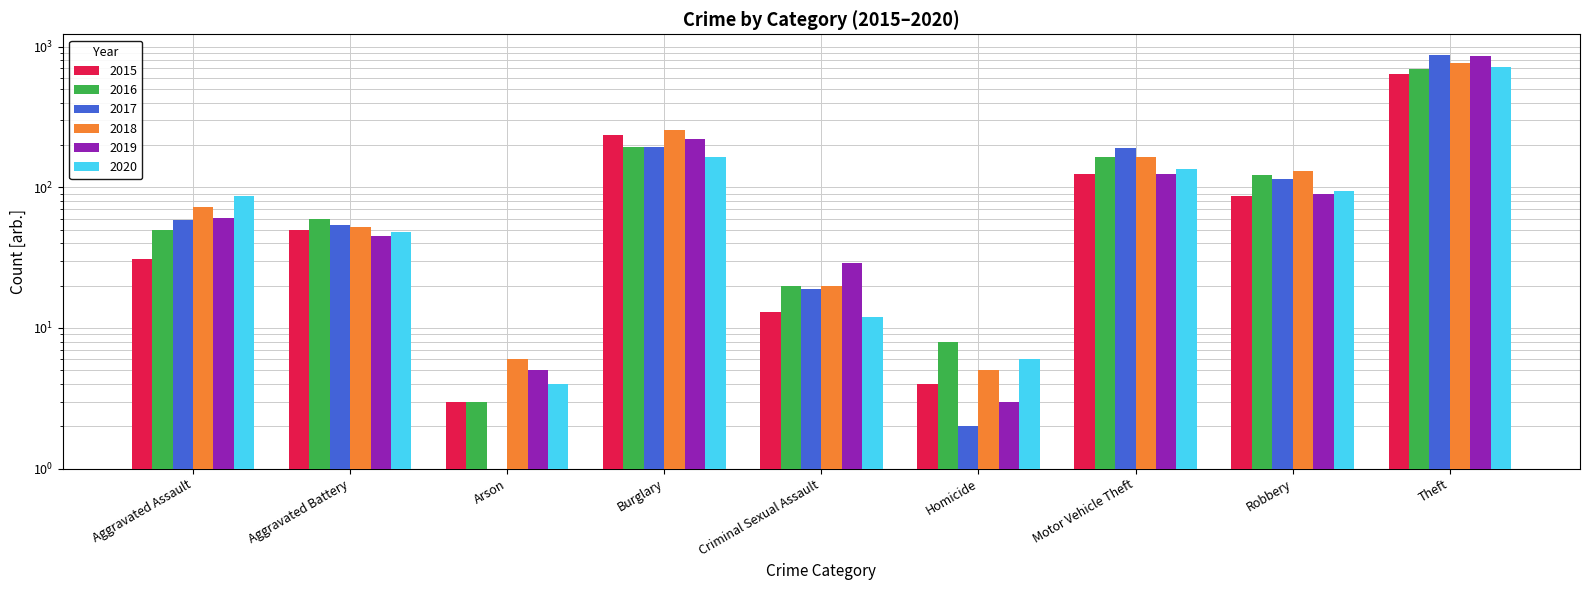

At Burglary, list the series in order from smallest to largest.

2020, 2017, 2016, 2019, 2015, 2018